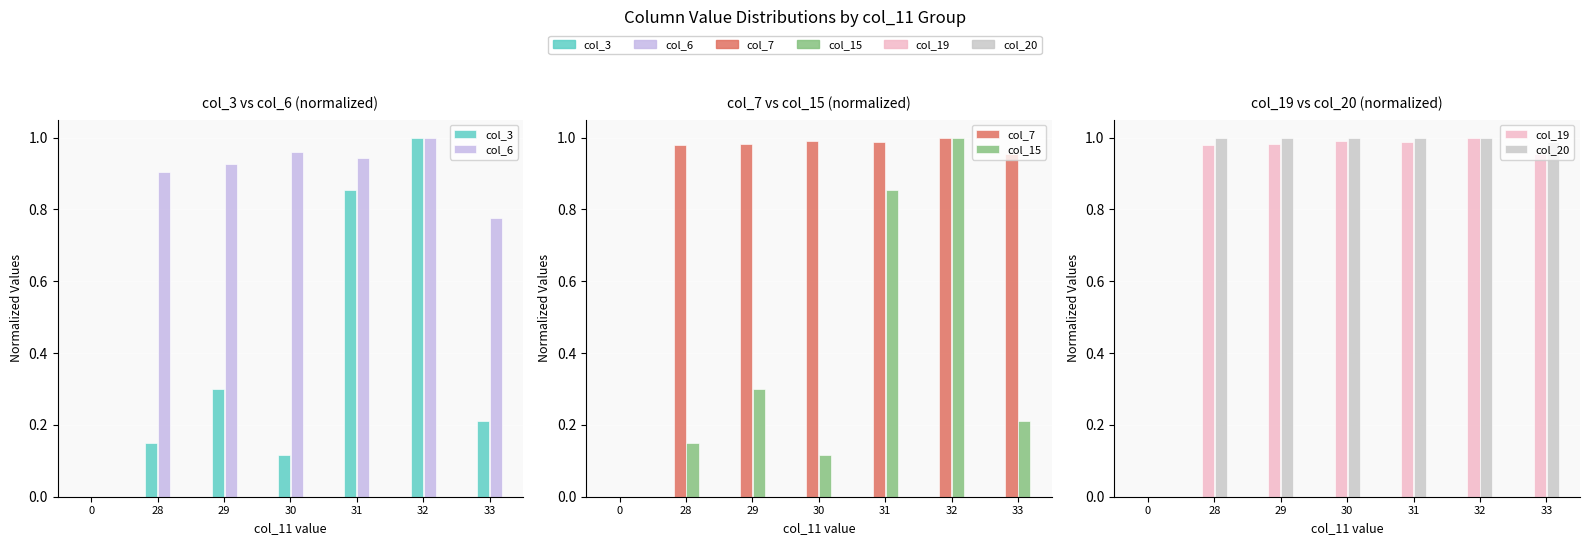

What is the difference between the second highest and second lowest values in the col_3 series?

0.7